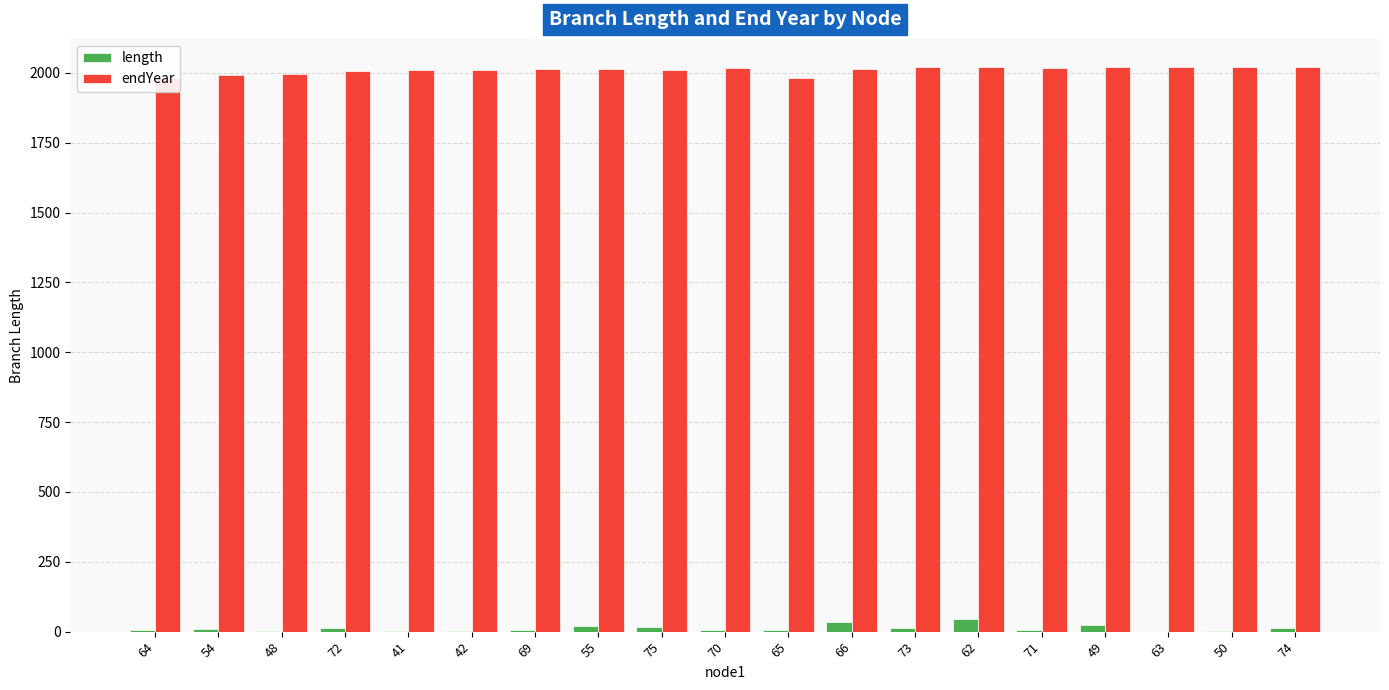

Rank the series at 66 from highest to lowest value.

endYear, length